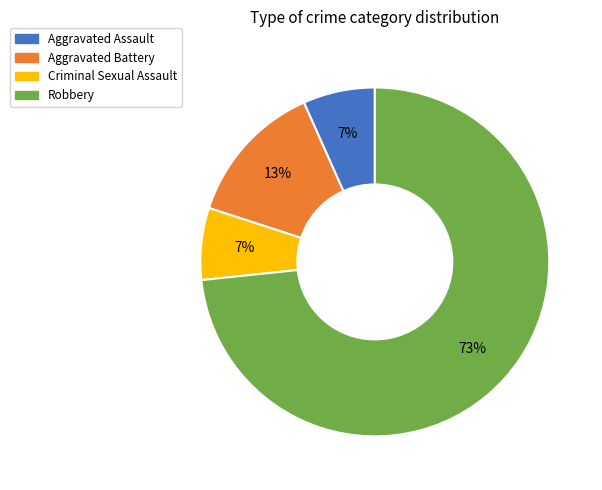

How many slices are in this pie chart?

4